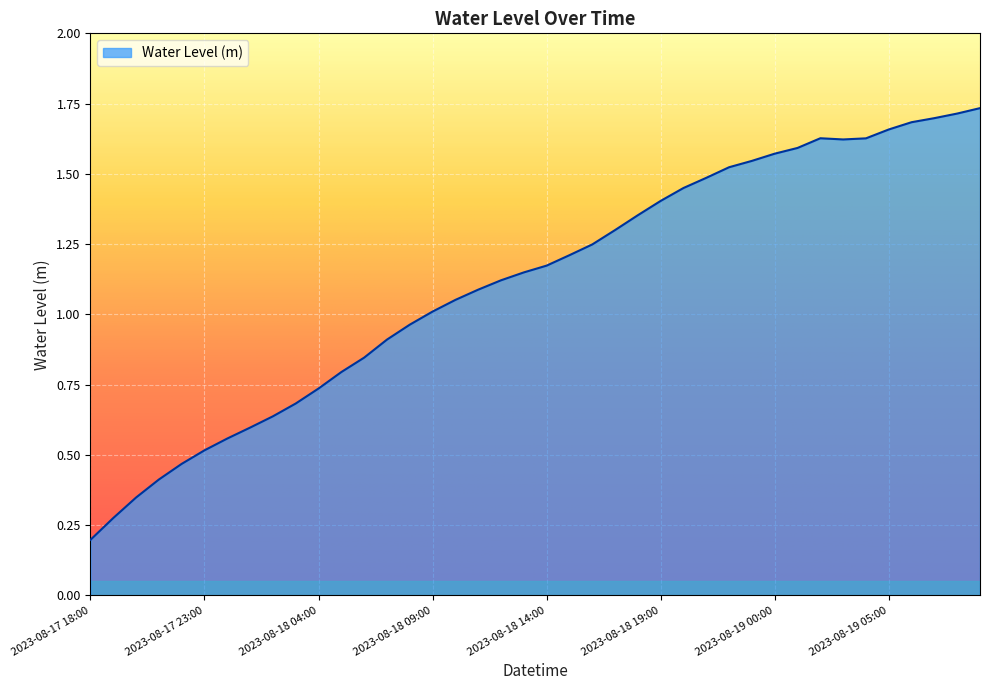

Reading left to right, extract all data points from this chart.

0.2	0.3	0.3	0.4	0.5	0.5	0.6	0.6	0.6	0.7	0.7	0.8	0.8	0.9	1.0	1.0	1.1	1.1	1.1	1.1	1.2	1.2	1.2	1.3	1.4	1.4	1.4	1.5	1.5	1.5	1.6	1.6	1.6	1.6	1.6	1.7	1.7	1.7	1.7	1.7